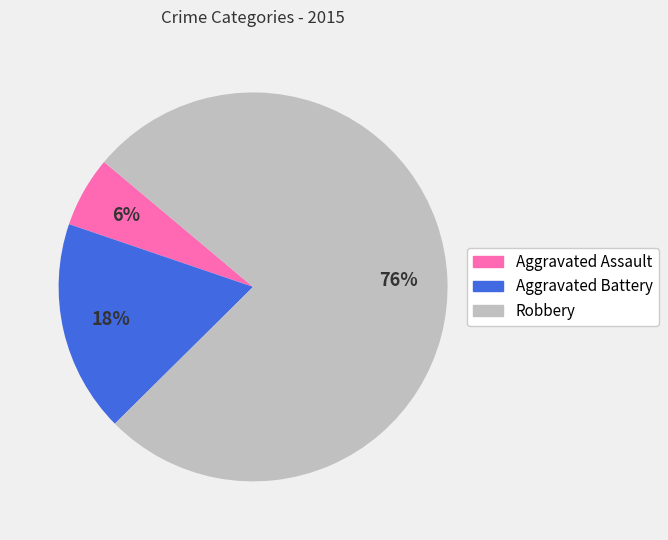

Is the sum of Robbery and Aggravated Battery greater than half?

Yes